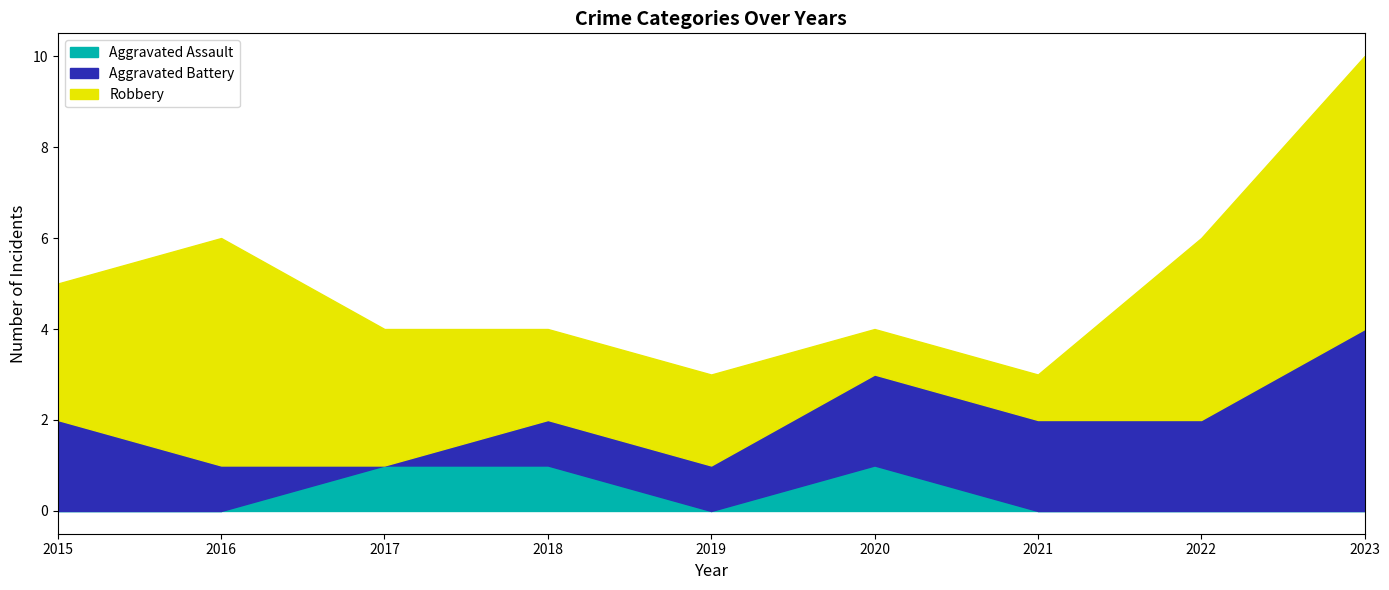

Reading left to right, what are all the values shown in this chart?

Aggravated Assault: 2015=0	2016=0	2017=1	2018=1	2019=0	2020=1	2021=0	2022=0	2023=0
Aggravated Battery: 2015=2	2016=1	2017=0	2018=1	2019=1	2020=2	2021=2	2022=2	2023=4
Robbery: 2015=3	2016=5	2017=3	2018=2	2019=2	2020=1	2021=1	2022=4	2023=6